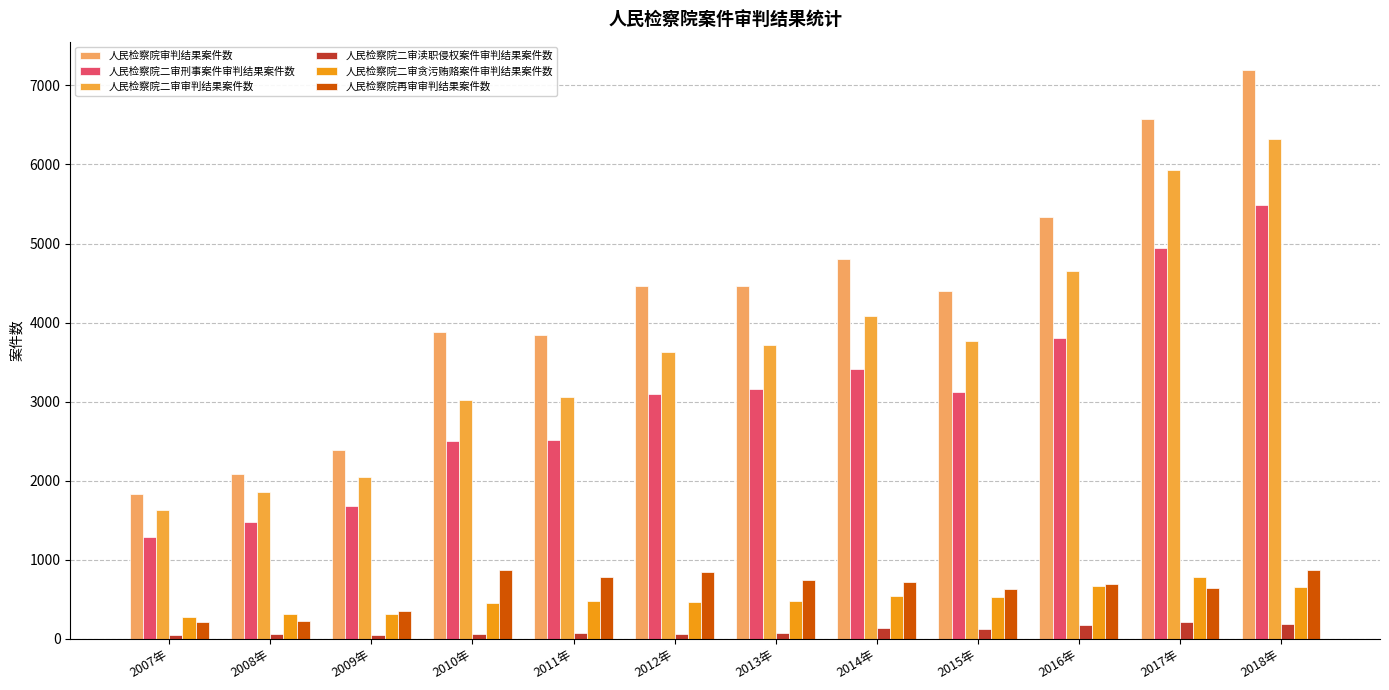

Are the bars grouped side by side (vs. stacked)?

Yes